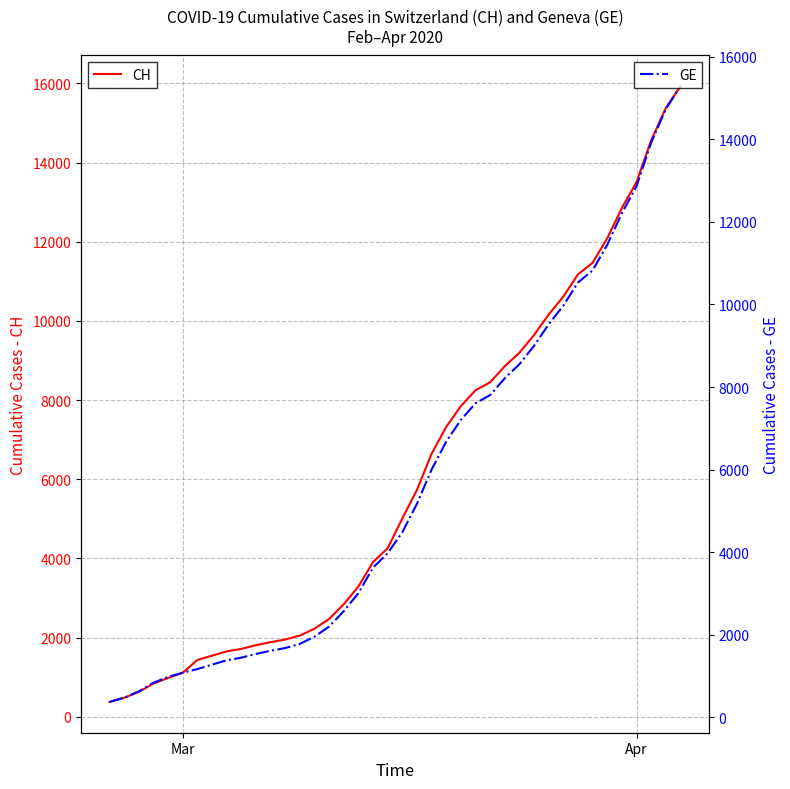

Which series has the largest total across all categories?

CH